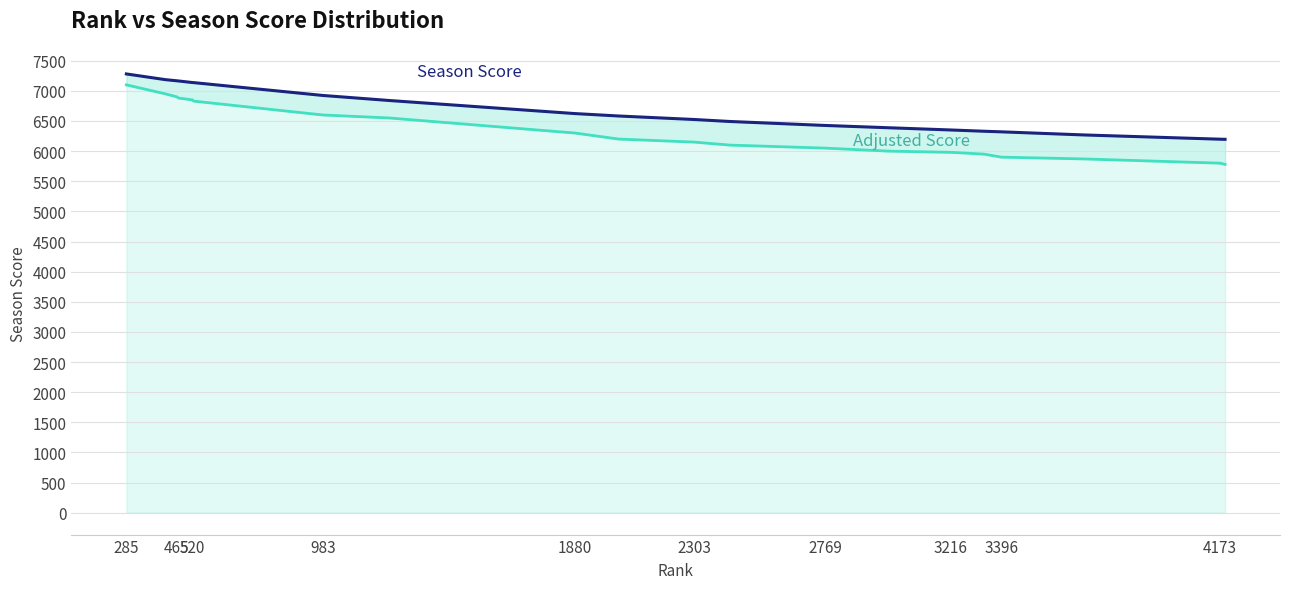

What are all the series names shown in the legend?

Season Score, Adjusted Score